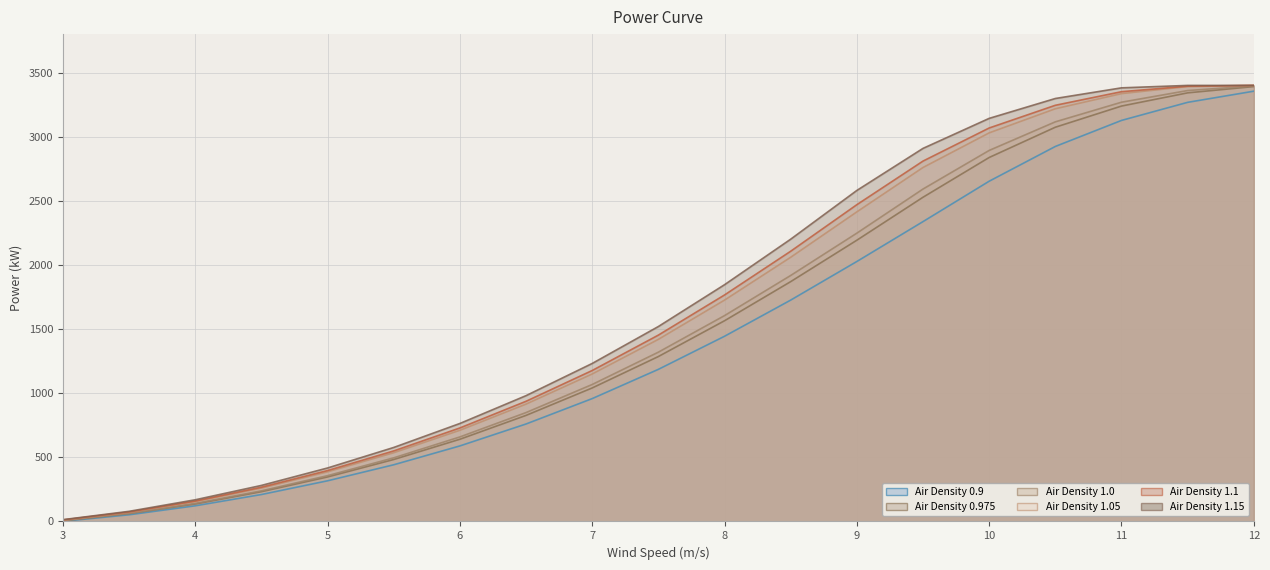

Between 5.0 and 6.5, which series saw the biggest shift?

Air Density 1.15